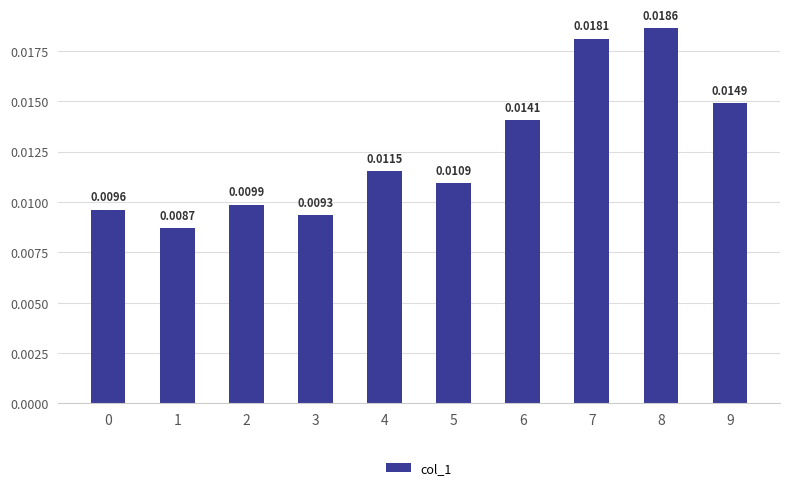

Between 3 and 7, which is larger?

7